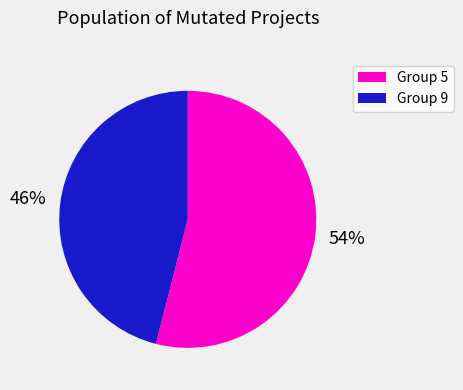

Does any single category account for the majority?

Yes